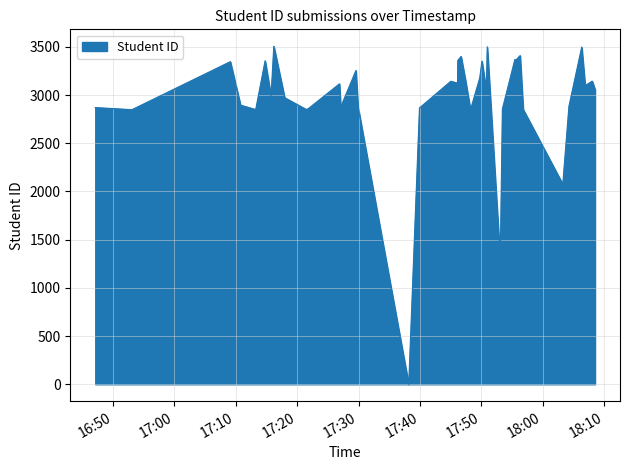

How many series are shown in this chart?

1